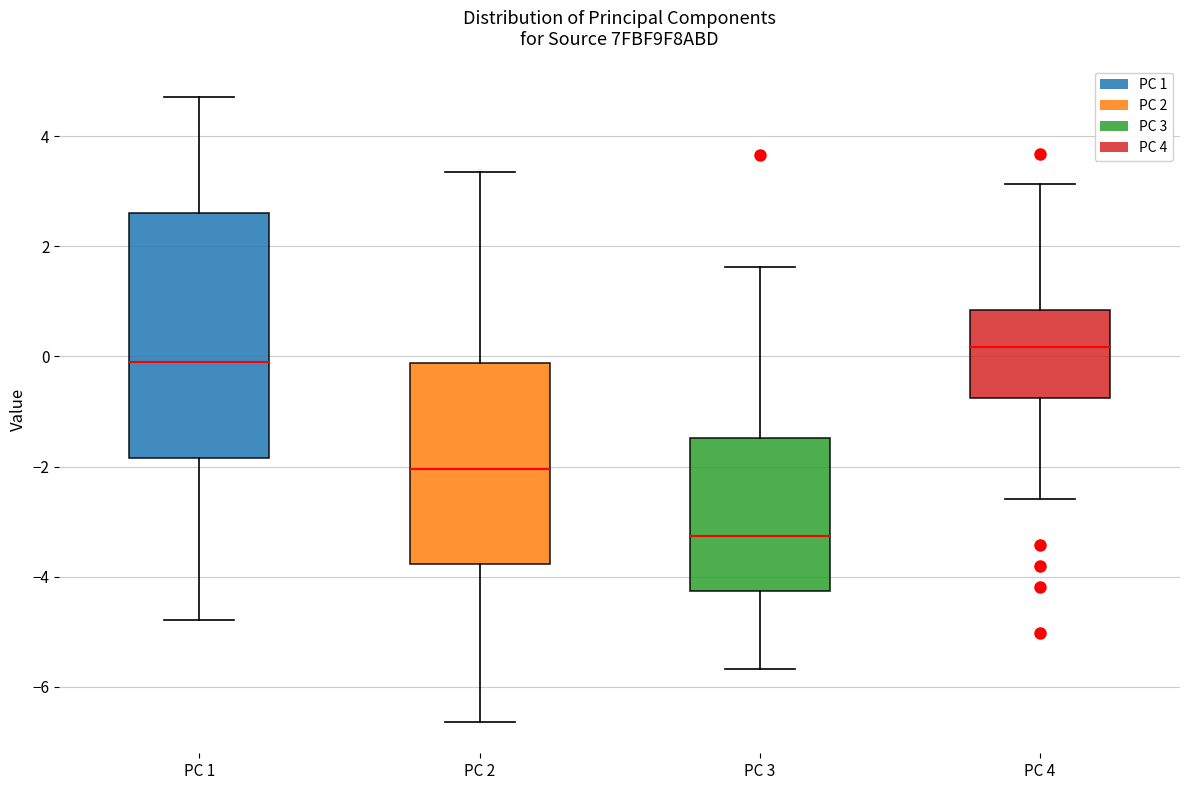

Comparing the boxes themselves (not the whiskers), which one is the tallest?

PC 1